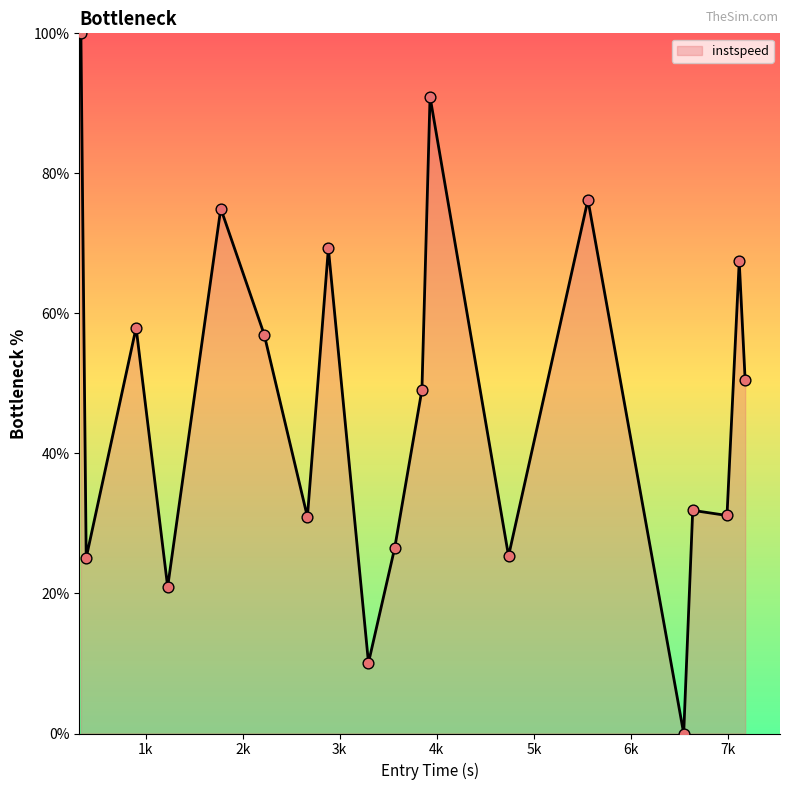

What is the greatest value displayed?

100.0